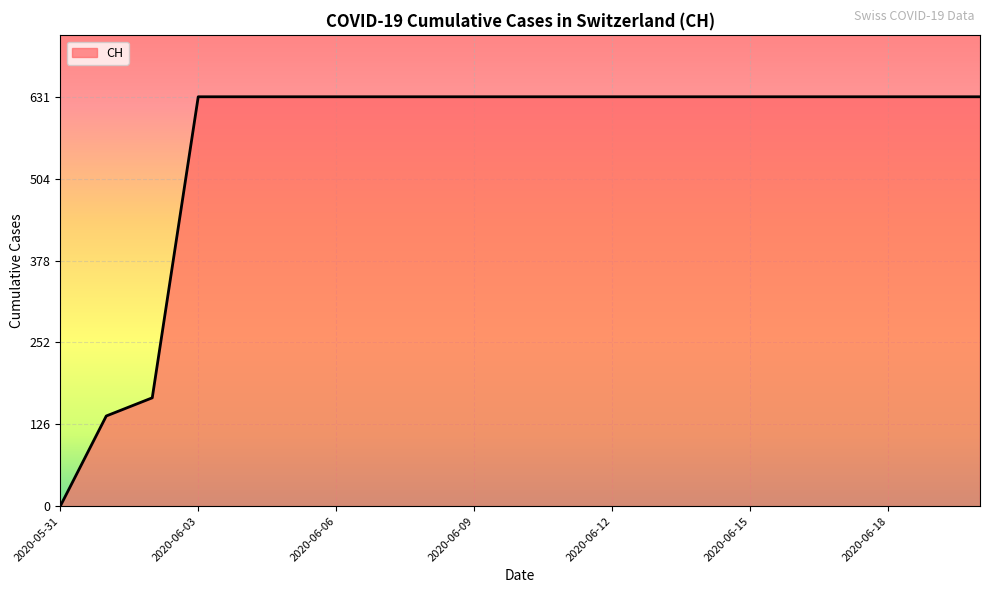

What is the sum of all values?

11664